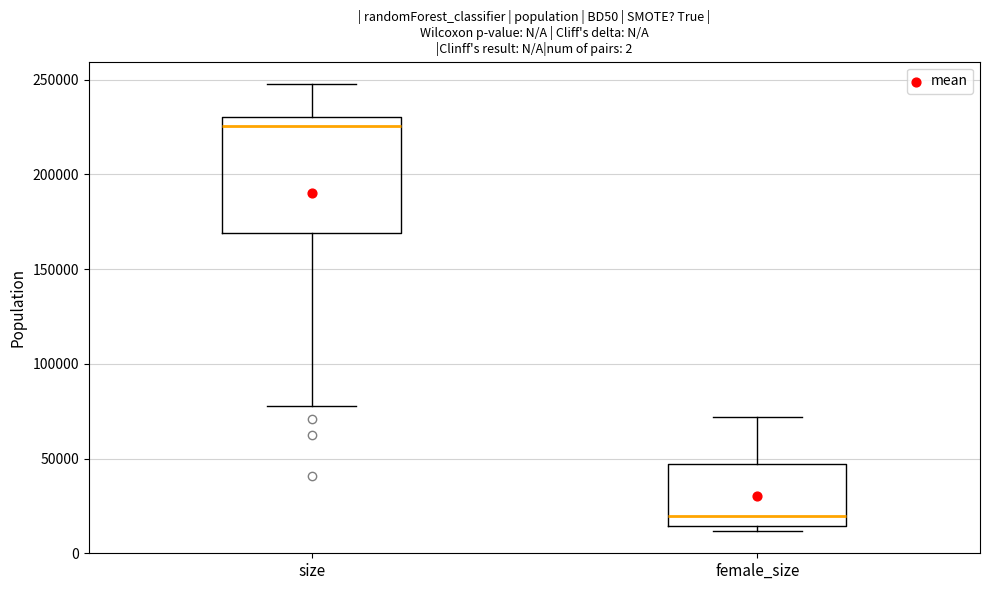

Reading left to right, read every box against the y-axis: the position of its median line, the range the box covers, and the ends of its whiskers. The values are not printed on the chart, so give them approximately, as read against the axis.

size: median 225000, box 170000 to 230000, whiskers 80000 to 250000
female_size: median 20000, box 15000 to 45000, whiskers 10000 to 70000